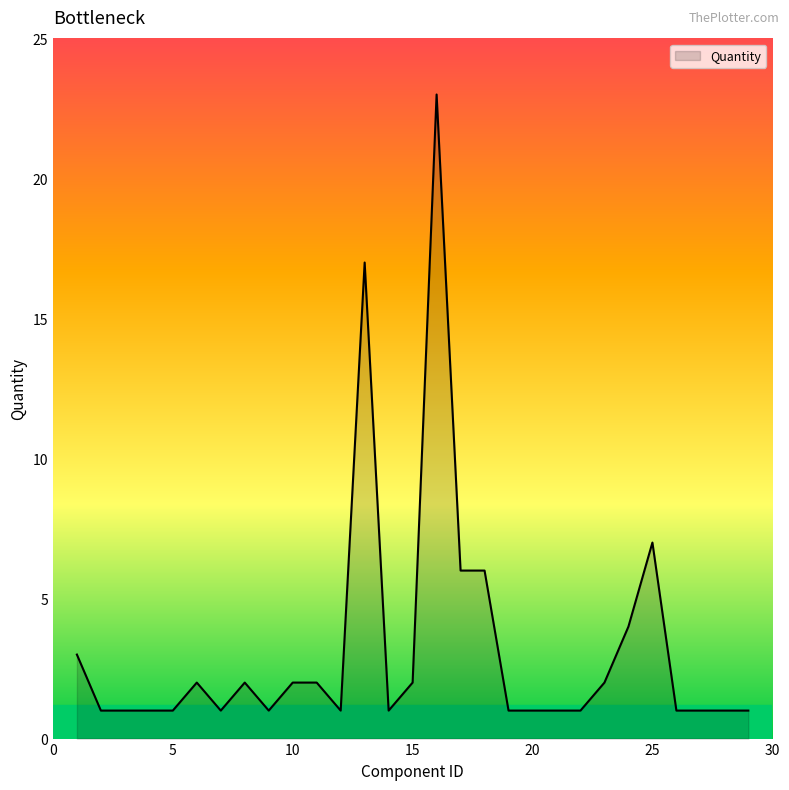

What is the difference between the maximum and minimum values?

22